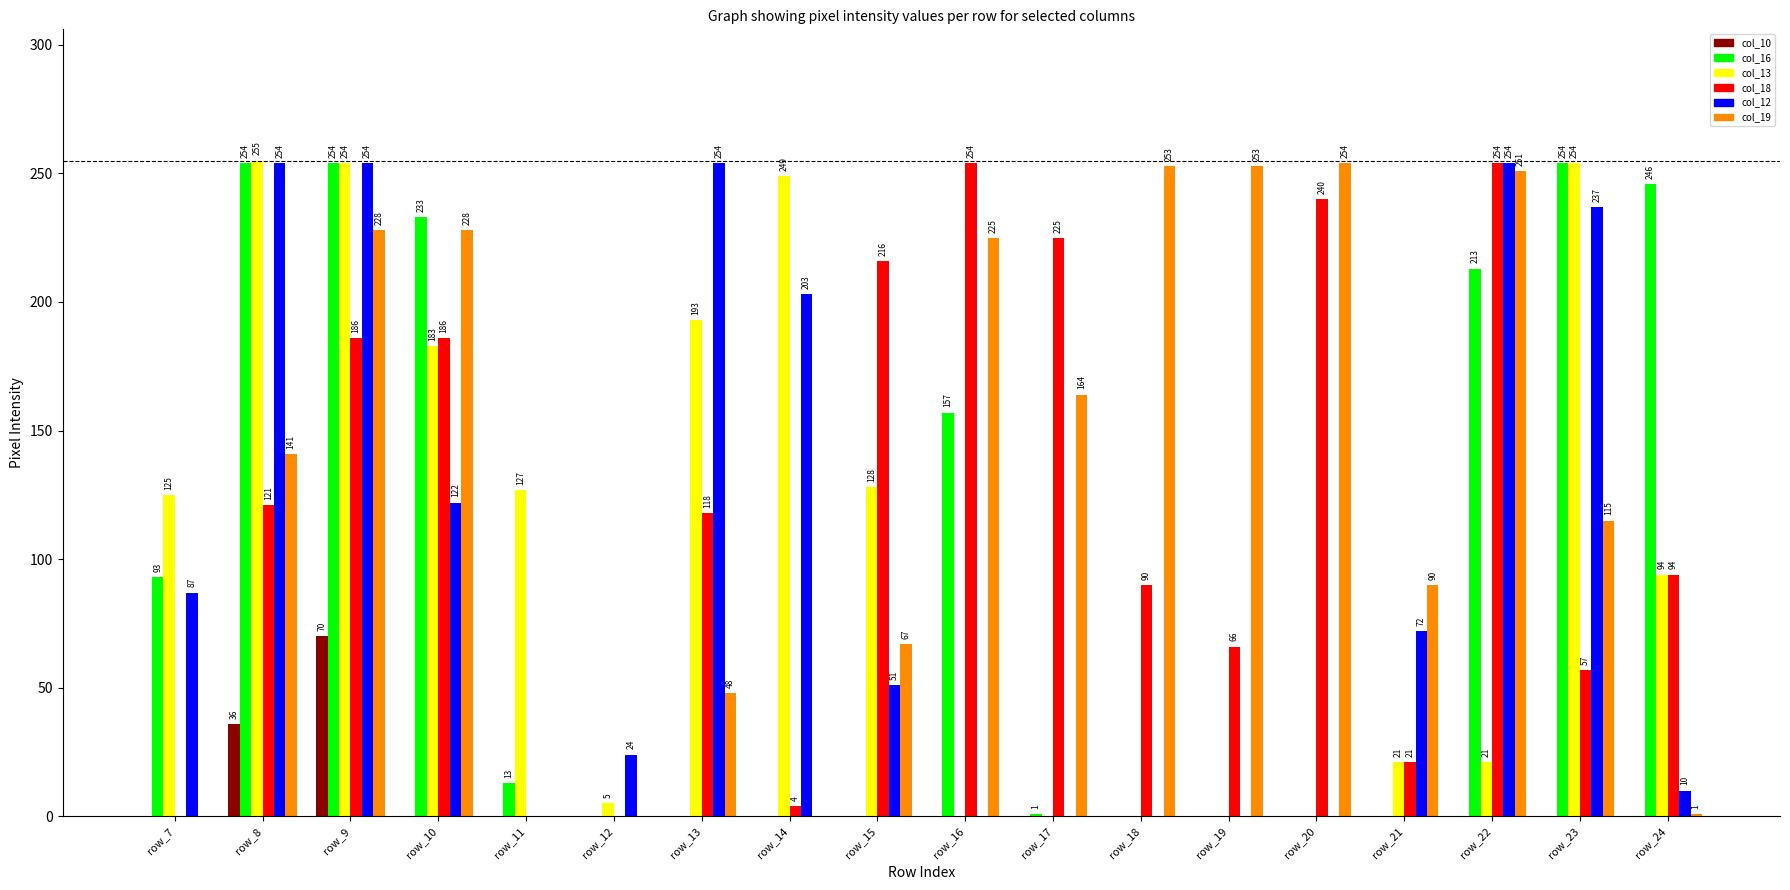

What is the total value across all series at row_12?

29